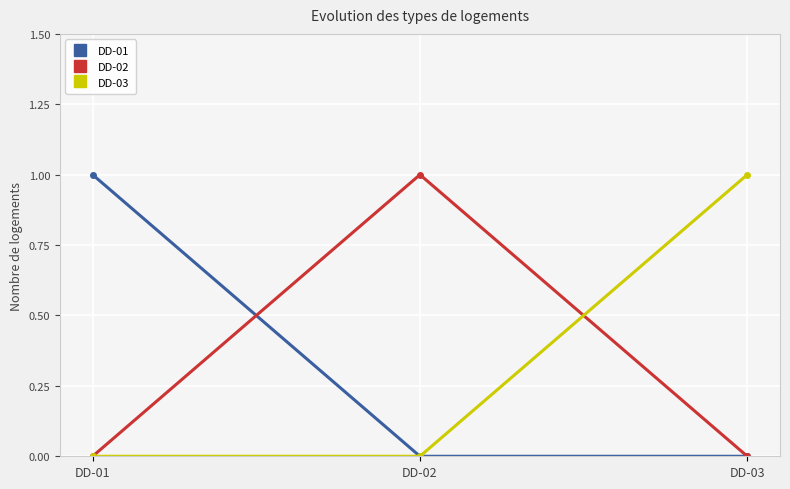

The DD-03 series shows 0 at DD-02. True or false?

True